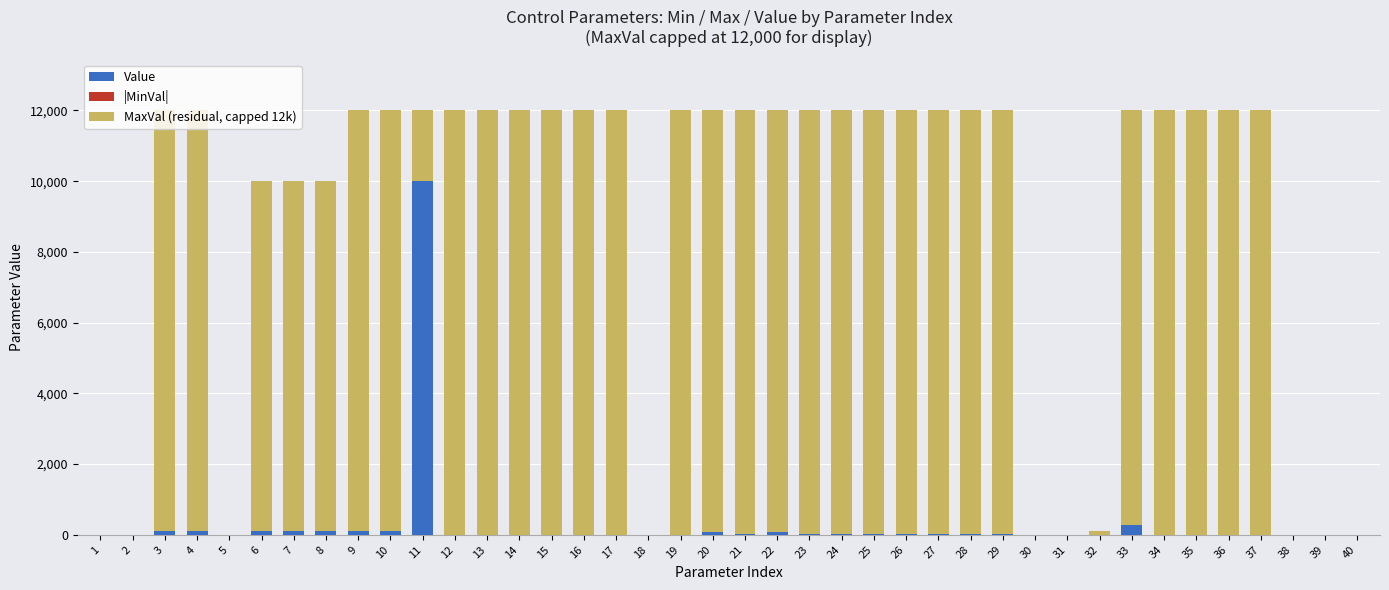

The value of Value at 33 is 270.0. True or false?

True